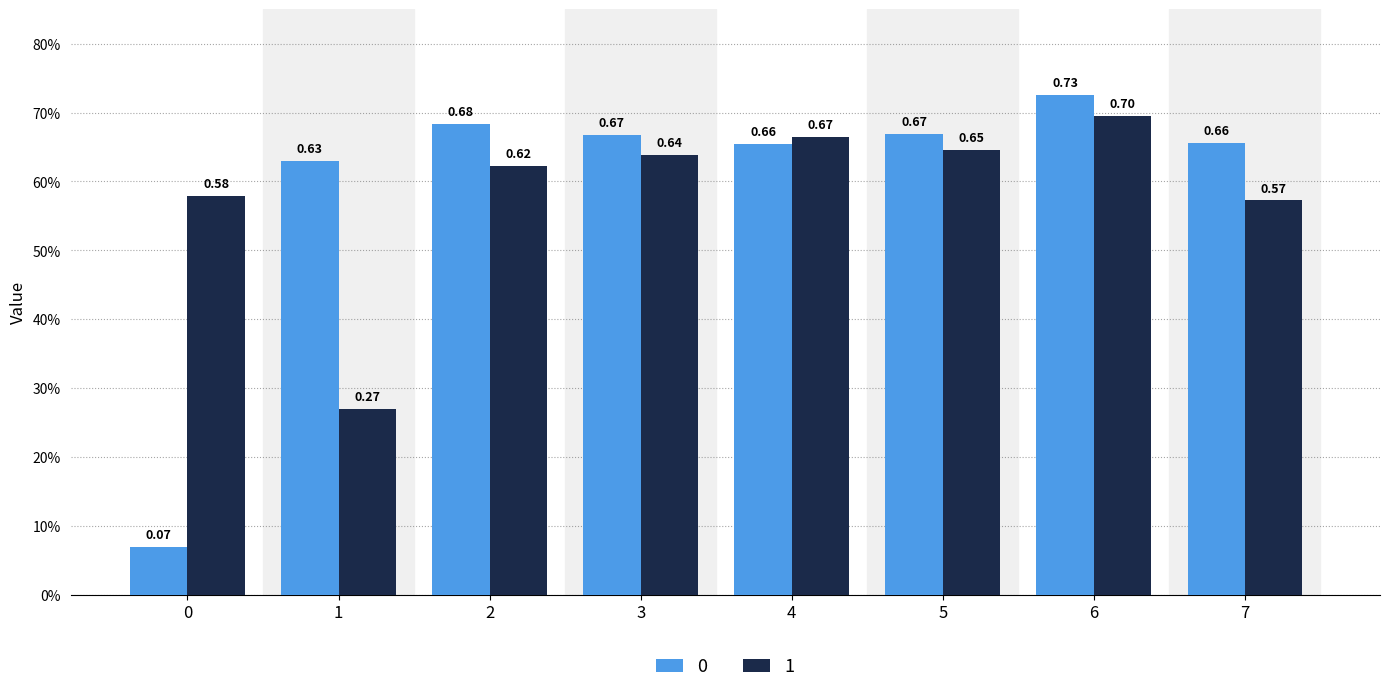

Which series changed the most between 3 and 4?

1